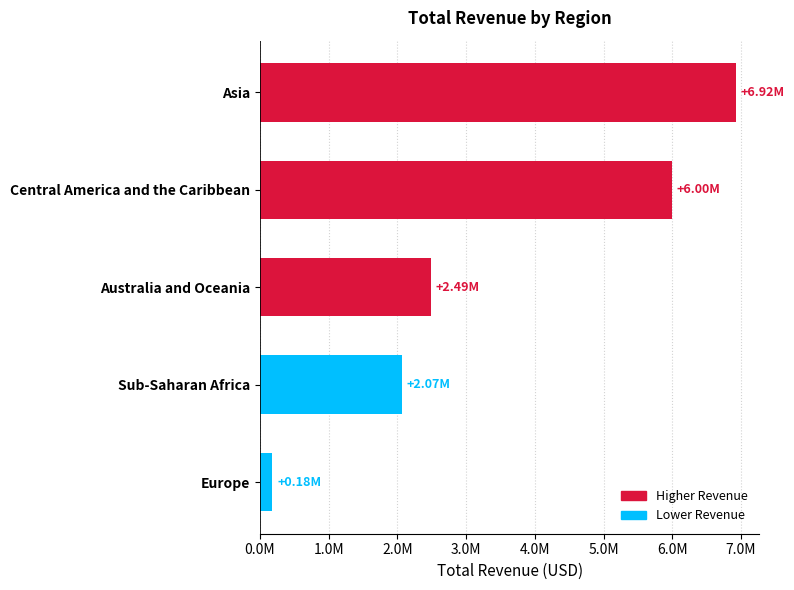

Does the chart contain any negative values?

No